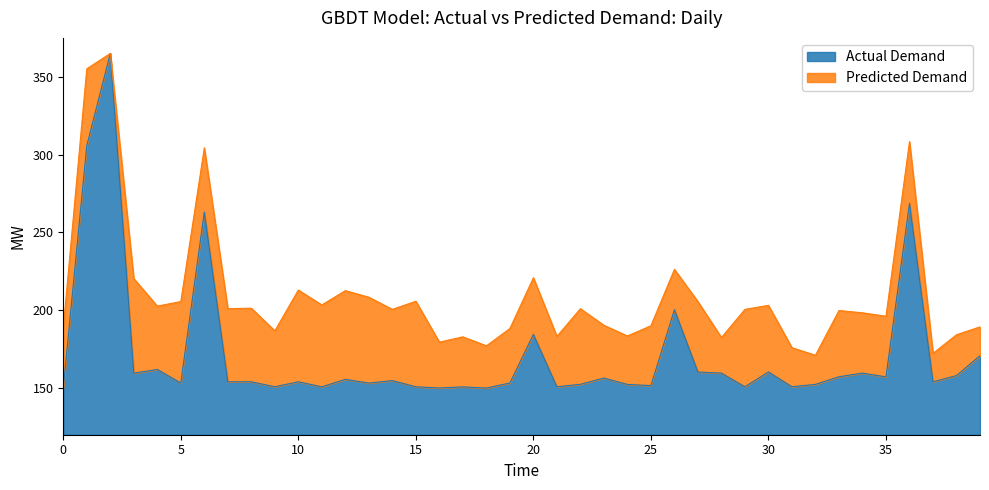

How many lines are shown in the chart?

2